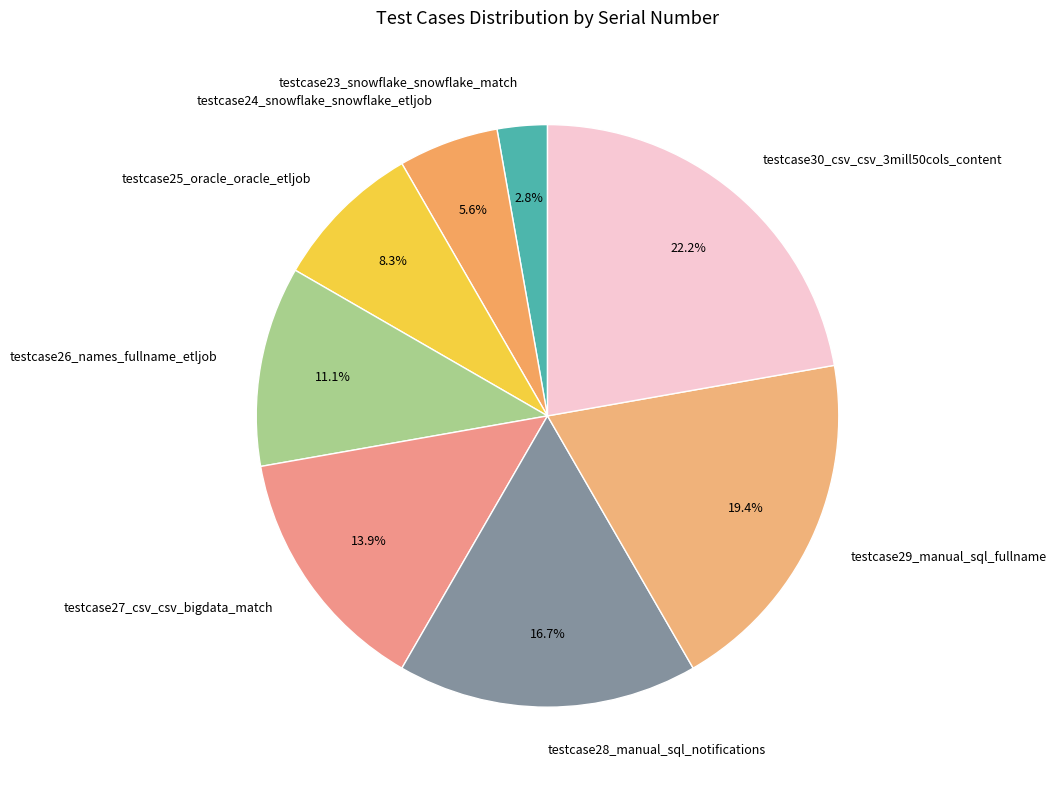

What is the ratio of the value at testcase28_manual_sql_notifications to the value at testcase25_oracle_oracle_etljob?

2.0